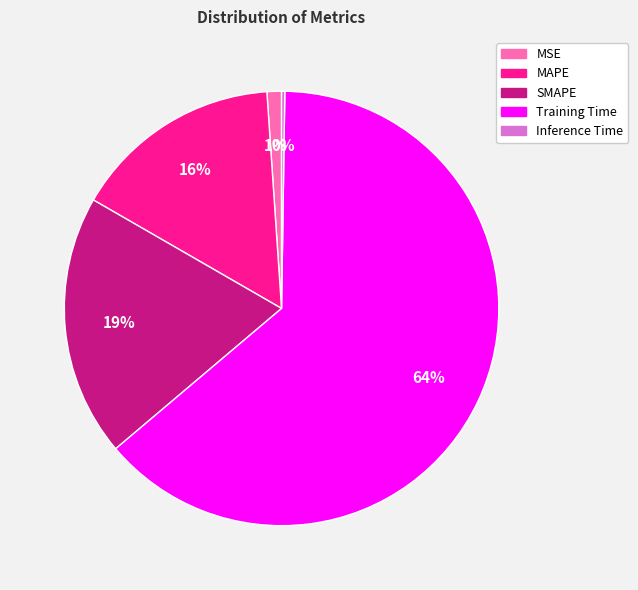

What is the largest slice in the pie chart?

Training Time